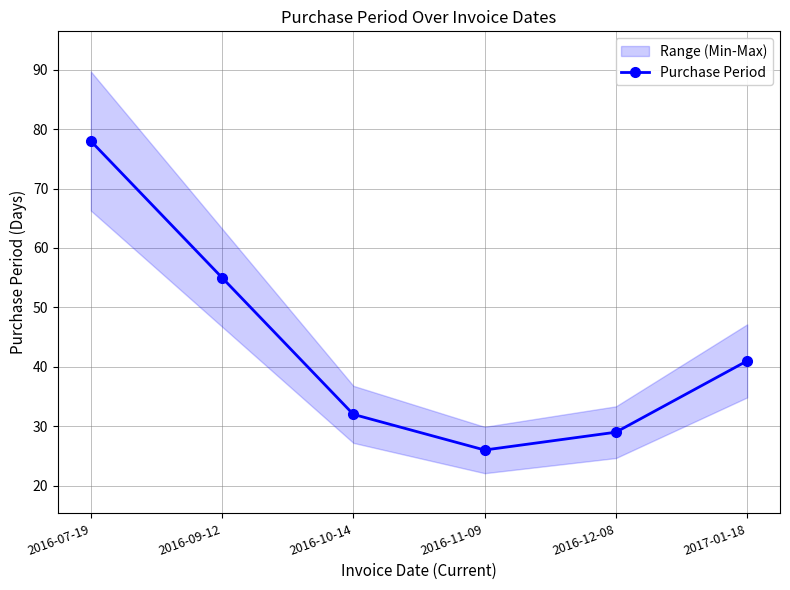

Does the chart display data point markers on the line(s)?

Yes